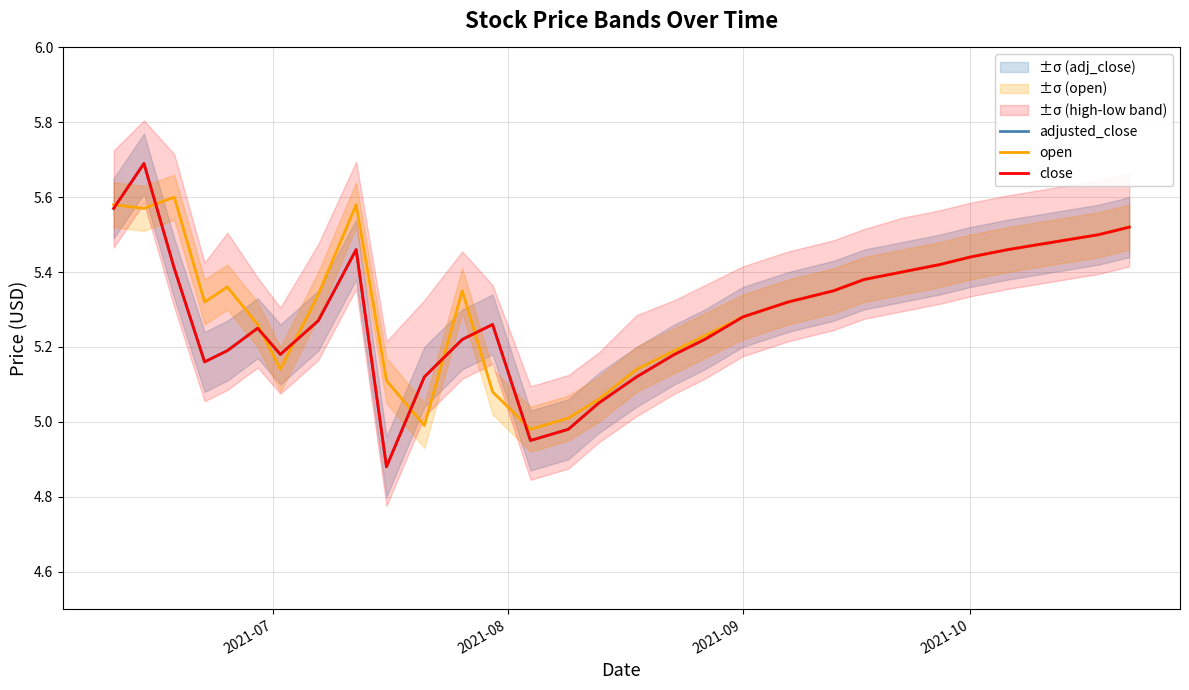

How many lines are shown in the chart?

3